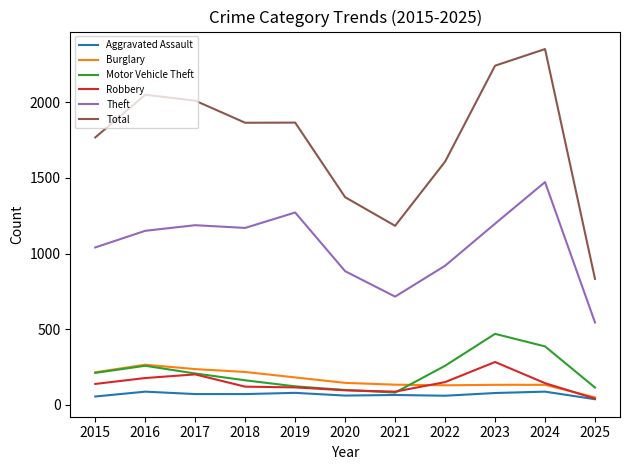

Where is the first local maximum for Robbery?

2017